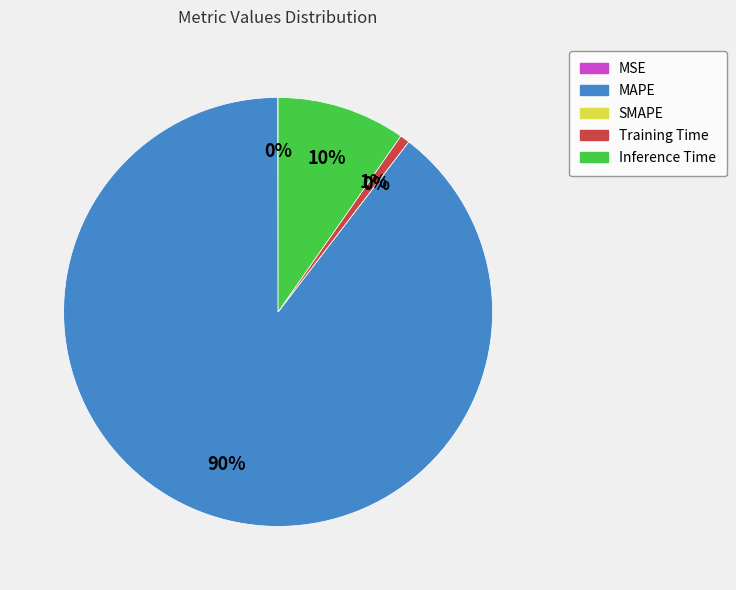

Is the sum of MAPE and SMAPE greater than half?

Yes